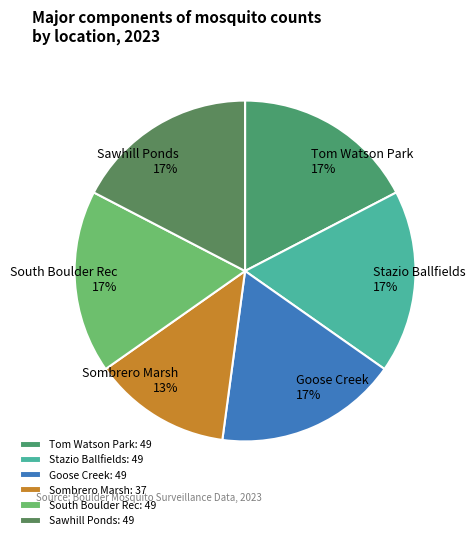

How many slices are in this pie chart?

6